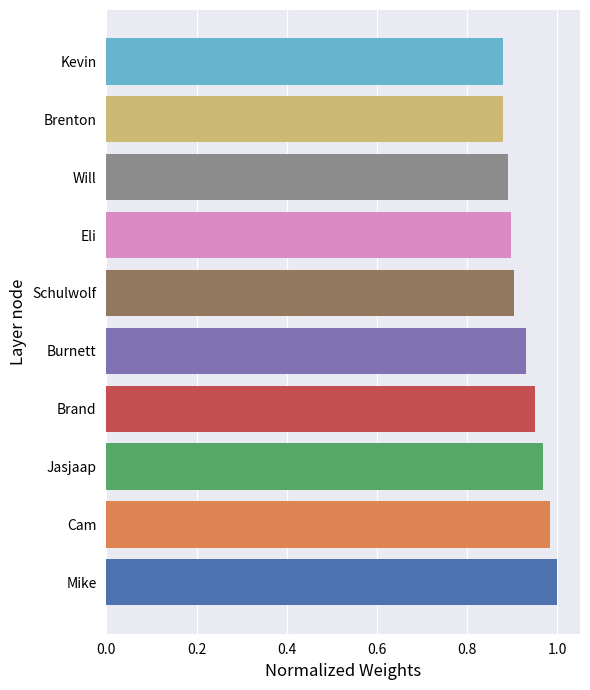

What is the sum of all values?

9.3